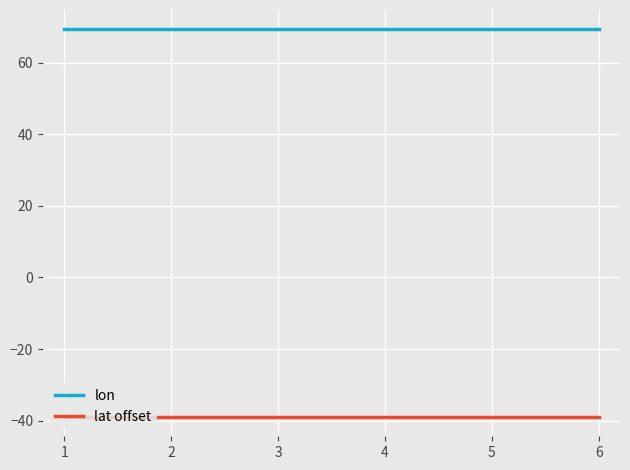

What is the spread (max minus min) of values at 2?

108.3